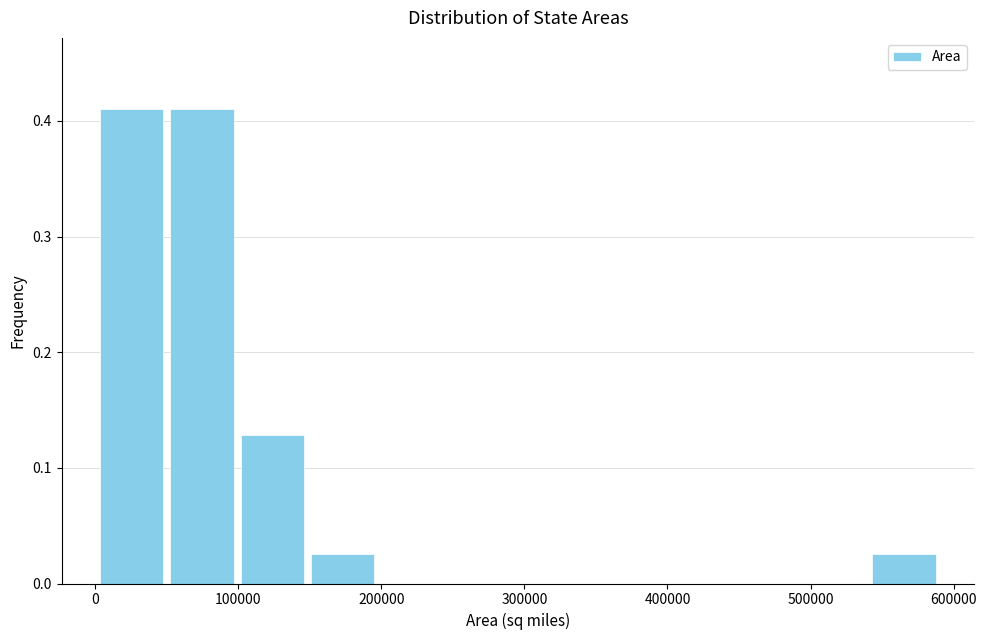

Reading left to right, transcribe this chart: for each bar, give the range it covers on the x-axis and its height. Neither the bar edges nor the heights are printed on the chart, so give them approximately, as read against the axes.

0 to 50000: 0.41
50000 to 100000: 0.41
100000 to 150000: 0.13
150000 to 200000: 0.03
200000 to 250000: 0
250000 to 300000: 0
300000 to 340000: 0
340000 to 390000: 0
390000 to 440000: 0
440000 to 490000: 0
490000 to 540000: 0
540000 to 590000: 0.03